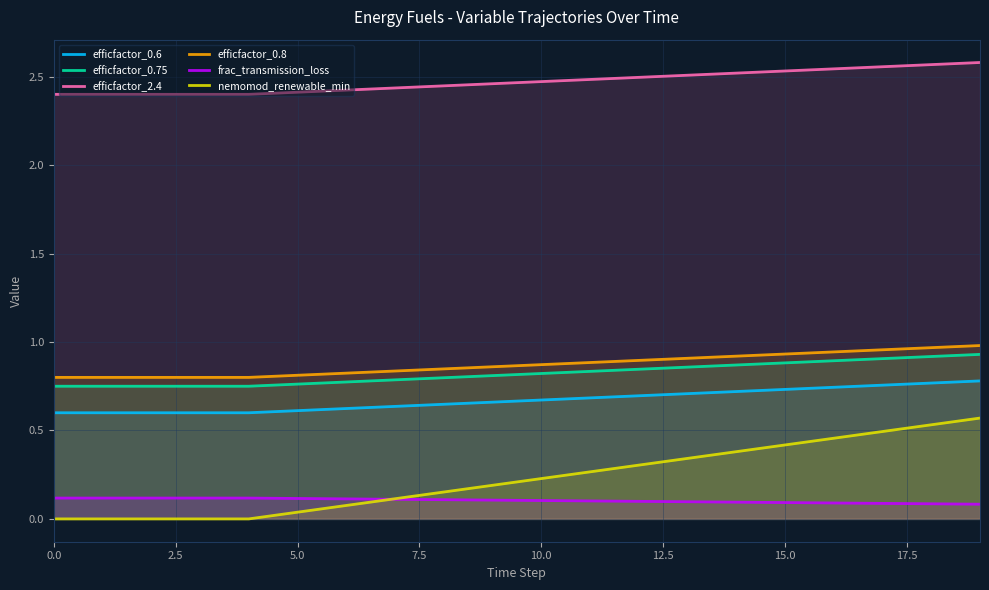

What value does the efficfactor_0.75 series have at 18?

0.9